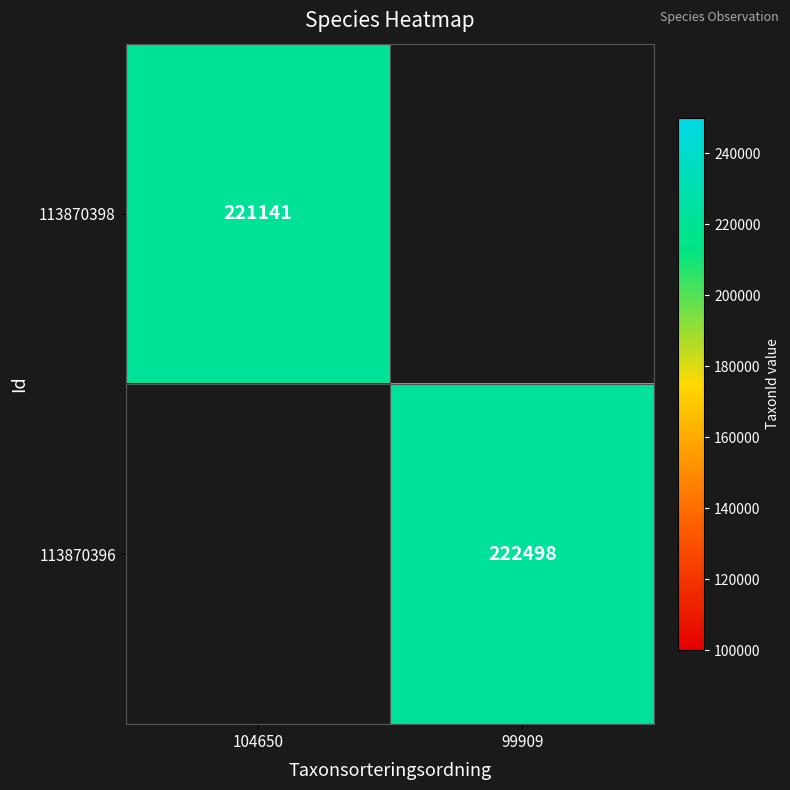

How many distinct data groups are displayed?

2